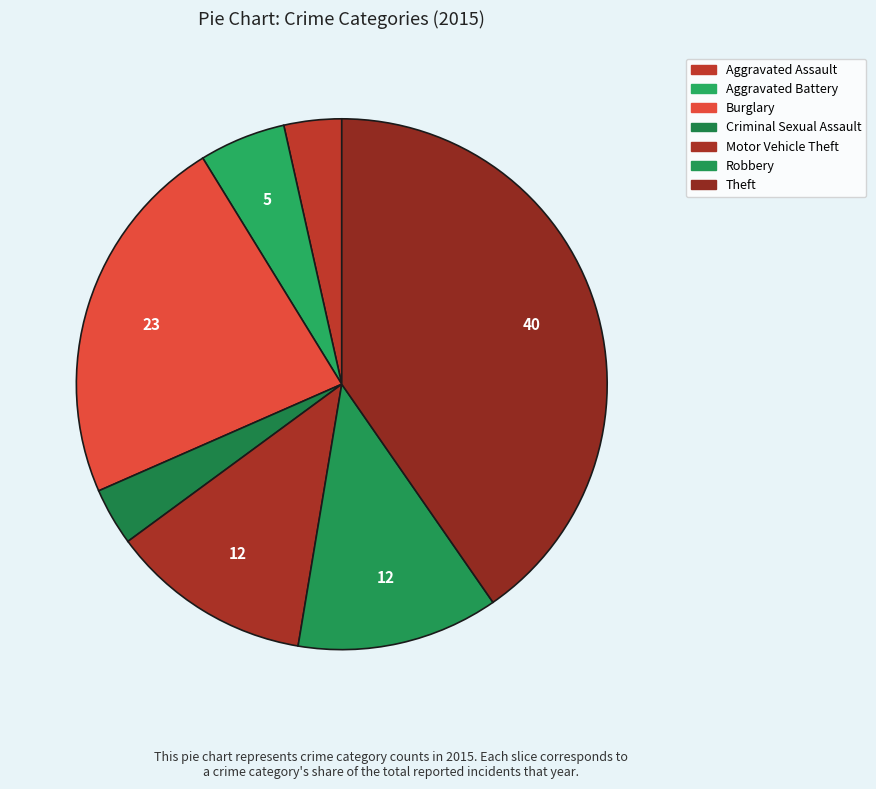

Count the number of slices in the pie.

7